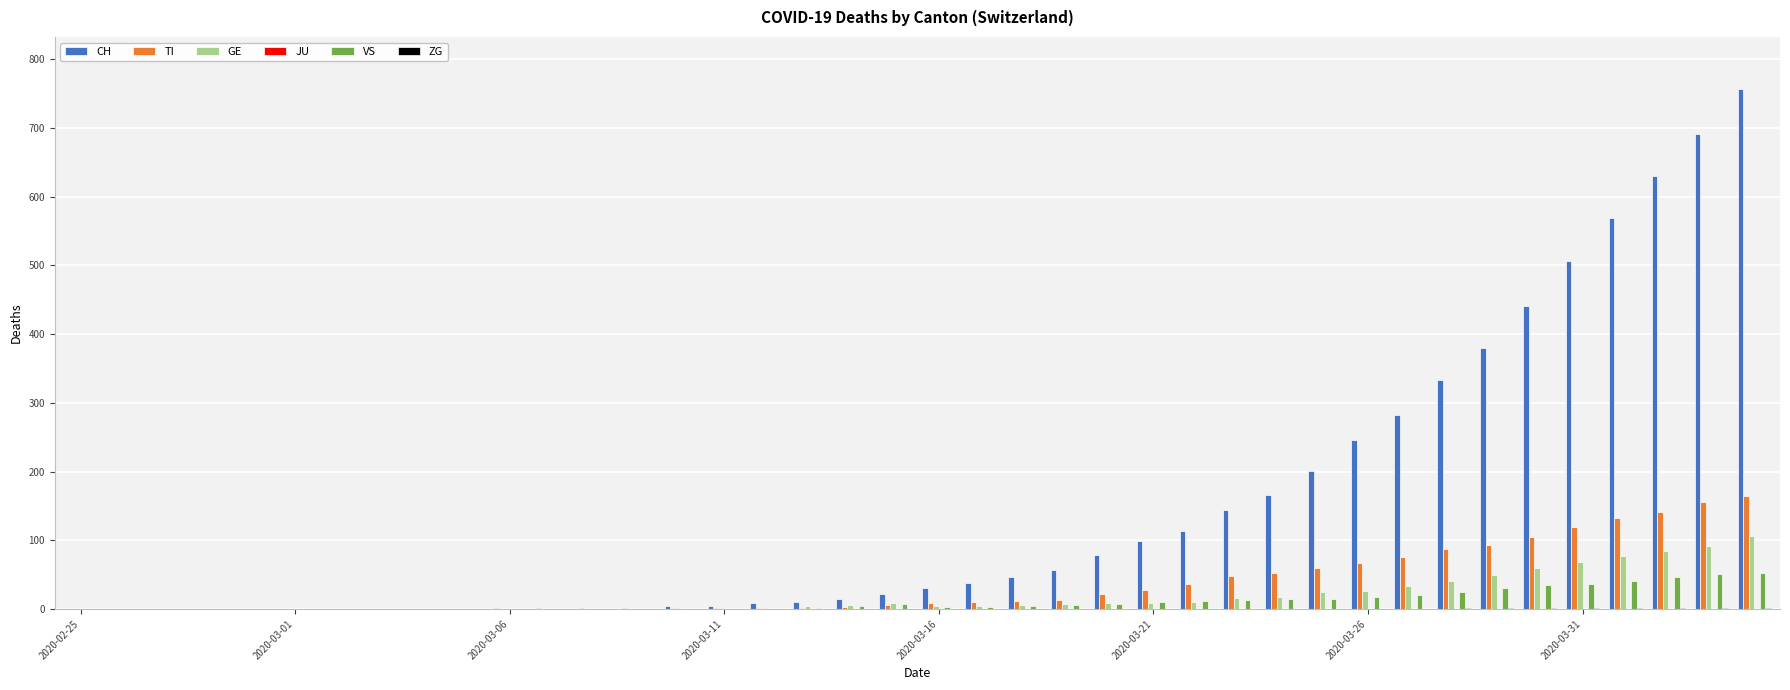

Which series has the largest total across all categories?

CH